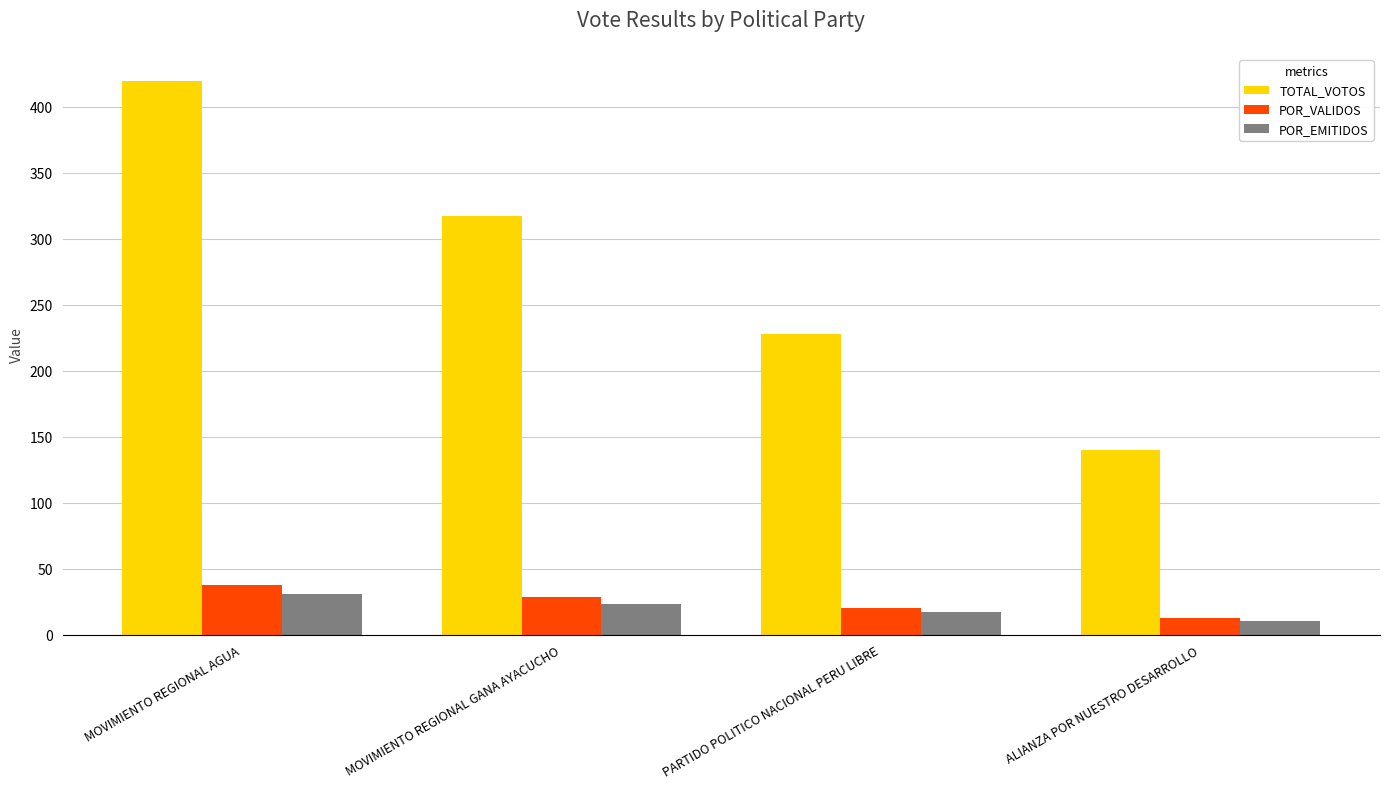

At which category is the sum across all series the highest?

MOVIMIENTO REGIONAL AGUA